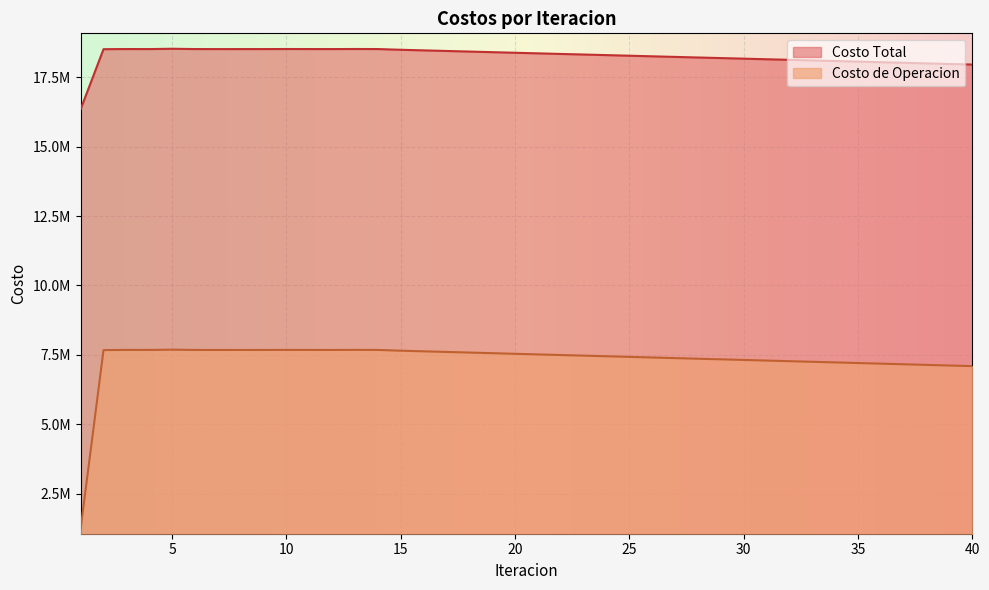

How many lines are shown in the chart?

2